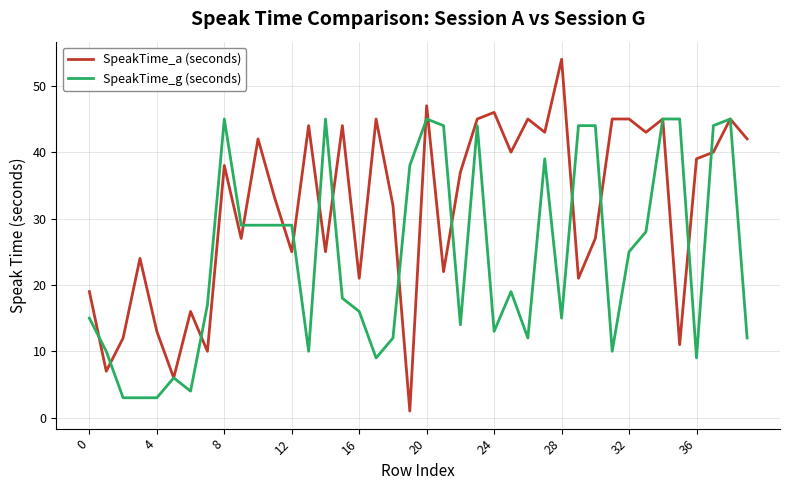

Rank the series by their average value, from lowest to highest.

SpeakTime_g (seconds), SpeakTime_a (seconds)